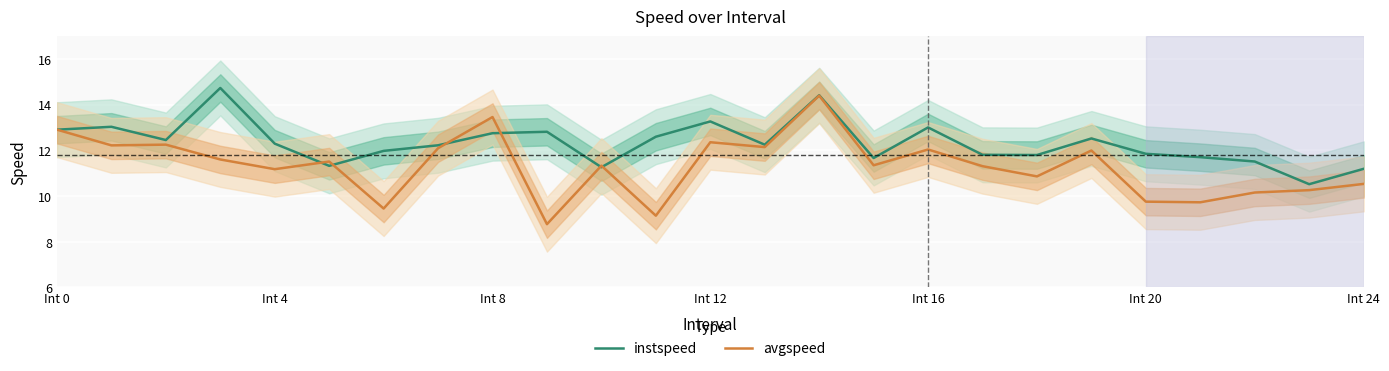

At which label does avgspeed first exceed 11?

Int 0